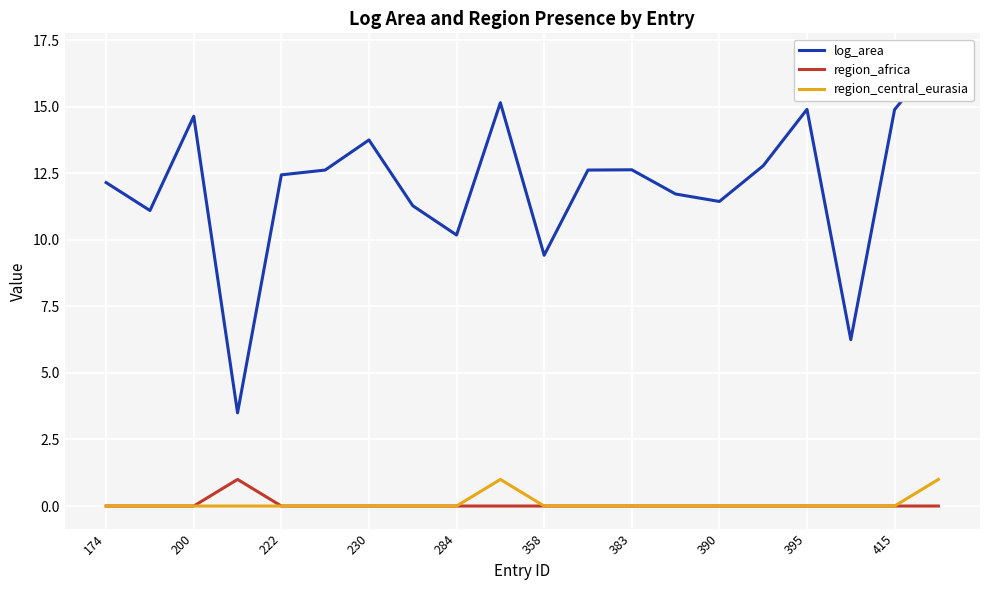

Count the region_central_eurasia values in the range 0 to 1.

20